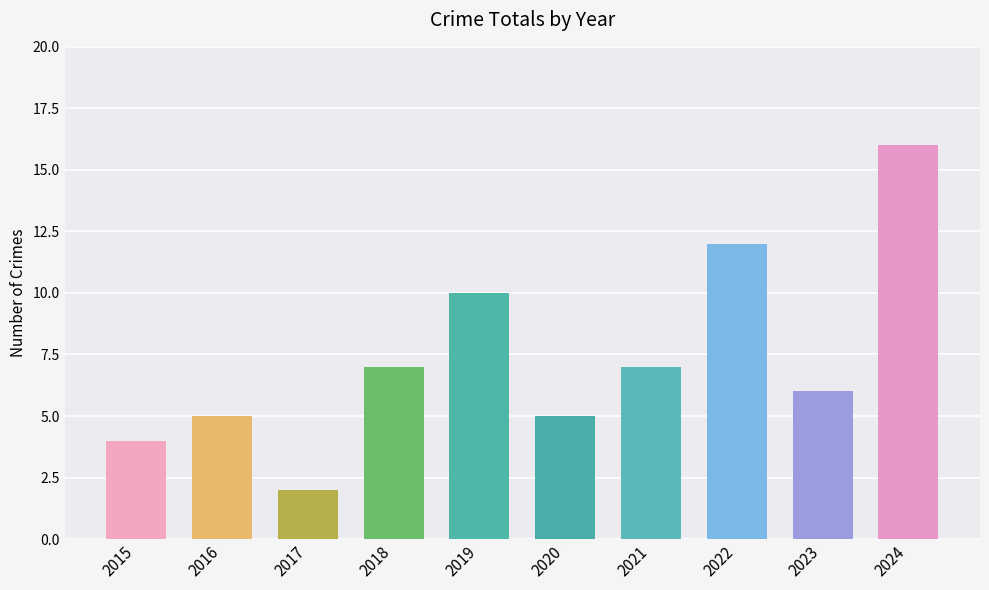

The value at 2023 is 6. True or false?

True